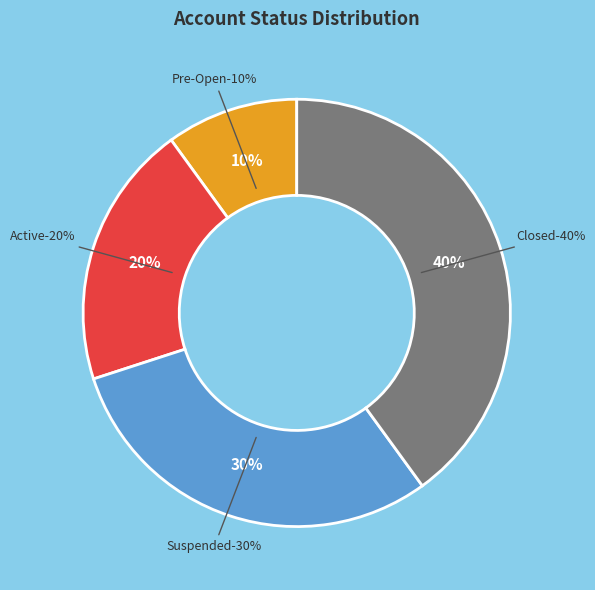

To the nearest percent, what percentage of the pie is Suspended?

30%